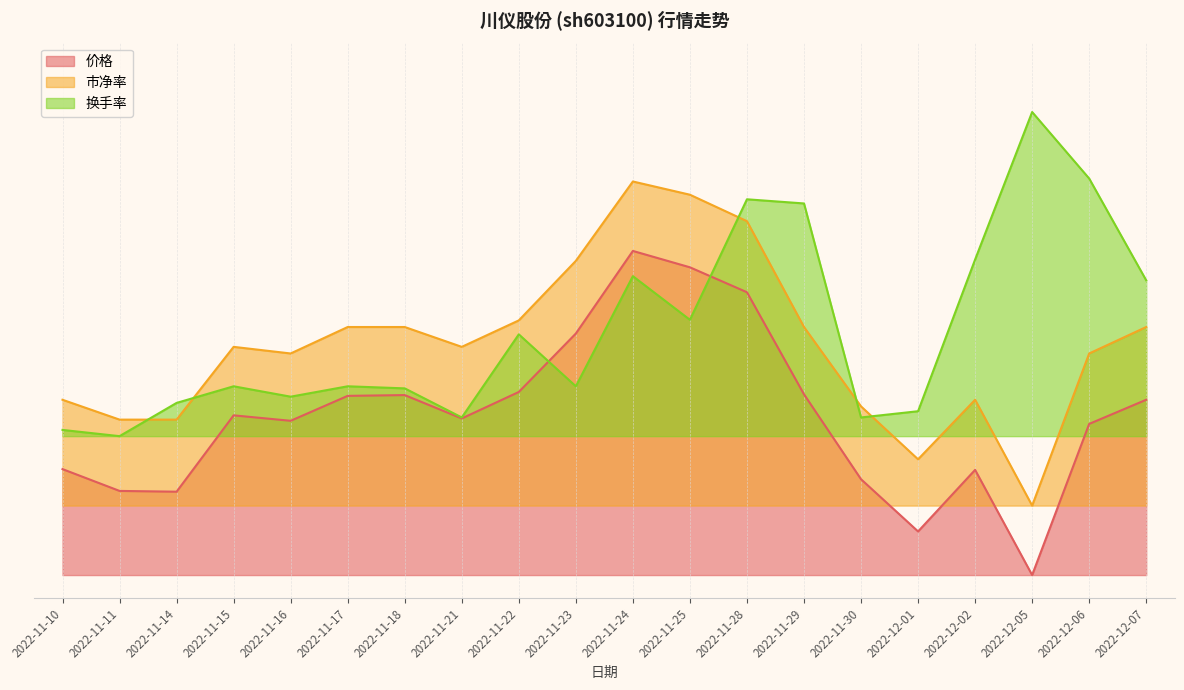

Reading left to right, what are all the values shown in this chart?

价格: 0.2	0.2	0.2	0.3	0.3	0.4	0.4	0.3	0.4	0.5	0.7	0.7	0.6	0.4	0.2	0.1	0.2	0.0	0.3	0.4
市净率: 0.4	0.3	0.3	0.5	0.5	0.5	0.5	0.5	0.6	0.7	0.8	0.8	0.8	0.5	0.4	0.3	0.4	0.1	0.5	0.5
换手率: 0.3	0.3	0.4	0.4	0.4	0.4	0.4	0.3	0.5	0.4	0.6	0.6	0.8	0.8	0.3	0.4	0.7	1.0	0.9	0.6